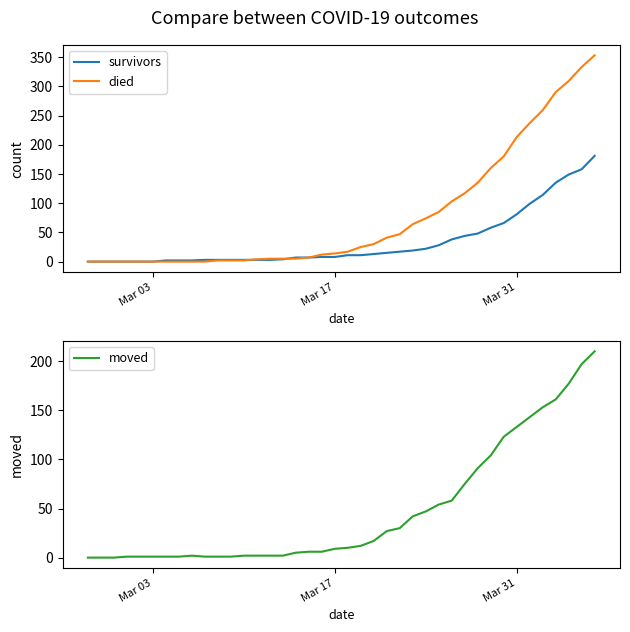

How many values in died are above zero?

30